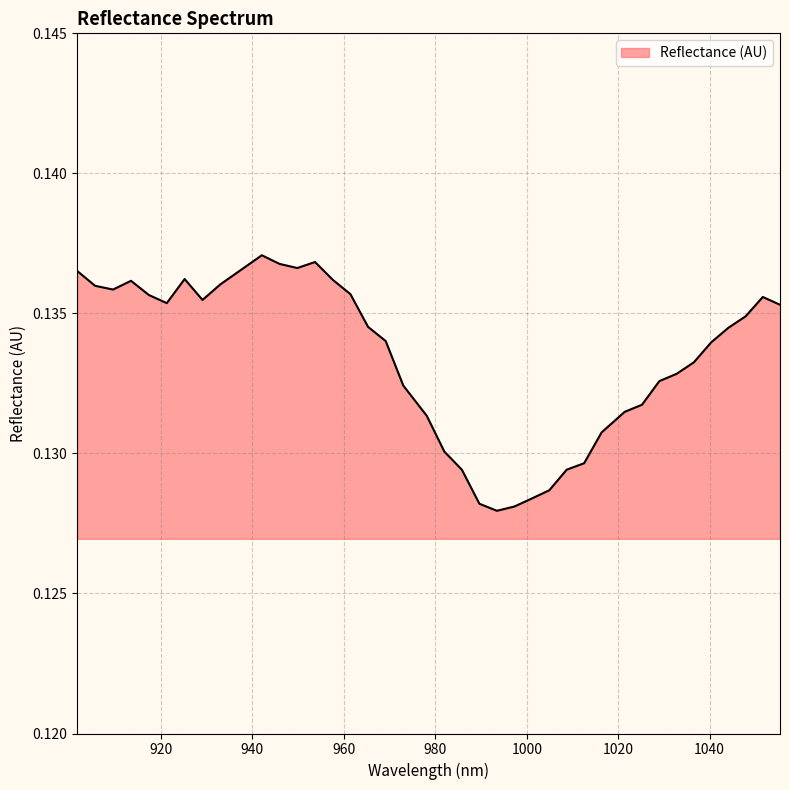

What is the value of the 6th point from the left?

0.1